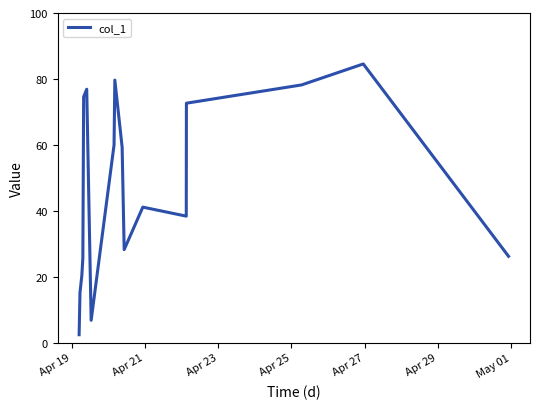

Reading left to right, transcribe all the data shown in this chart.

2.4	15.2	20.3	25.6	74.6	76.9	6.8	60.0	79.7	59.3	28.2	41.1	38.4	72.6	78.2	84.5	26.2